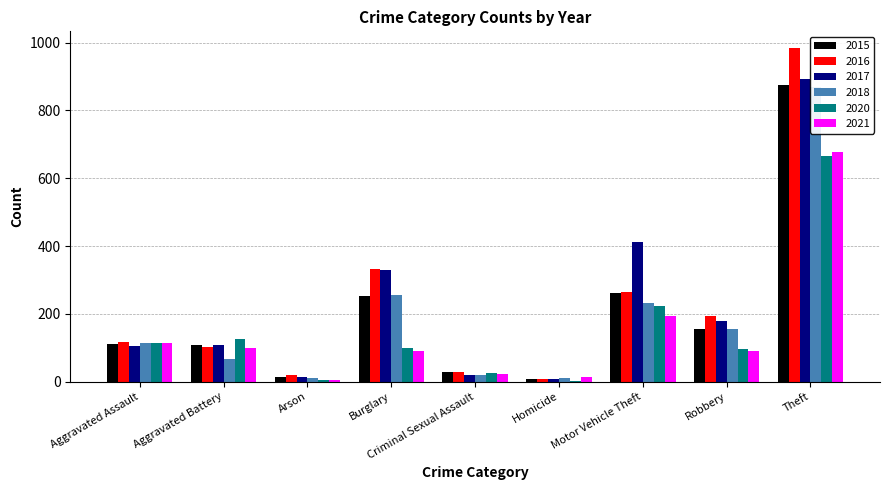

Are the bars grouped side by side (vs. stacked)?

Yes